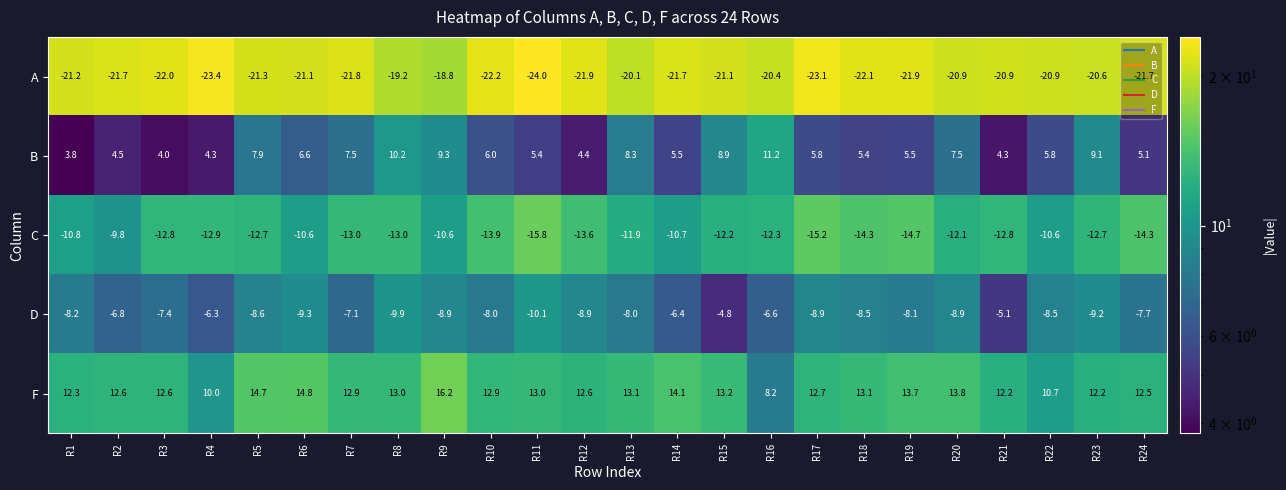

What is the greatest value displayed?

16.2